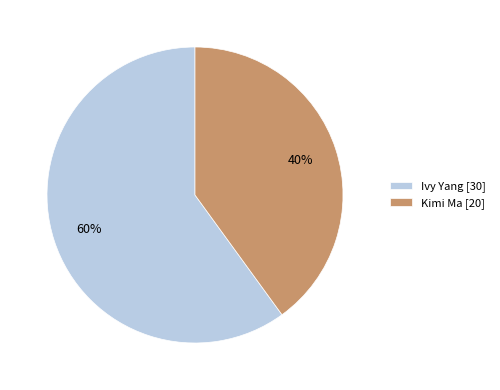

Do Ivy Yang [30] and Kimi Ma [20] together represent more than half of the pie?

Yes